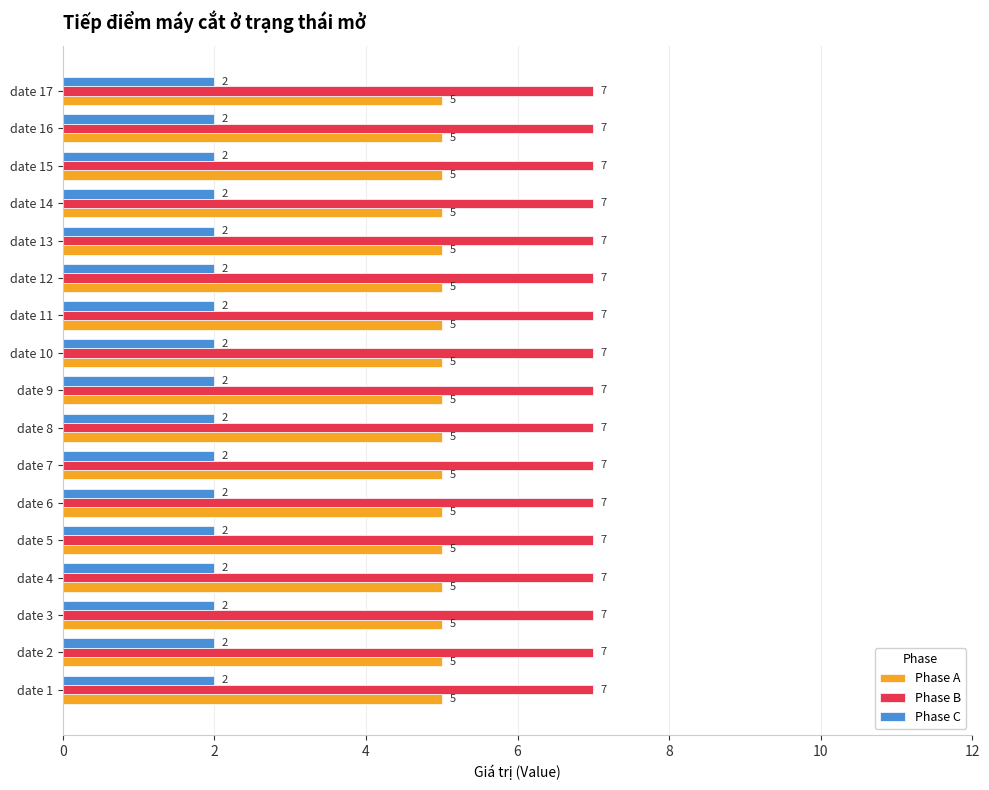

List the series in order of their overall mean, highest first.

Phase B, Phase A, Phase C